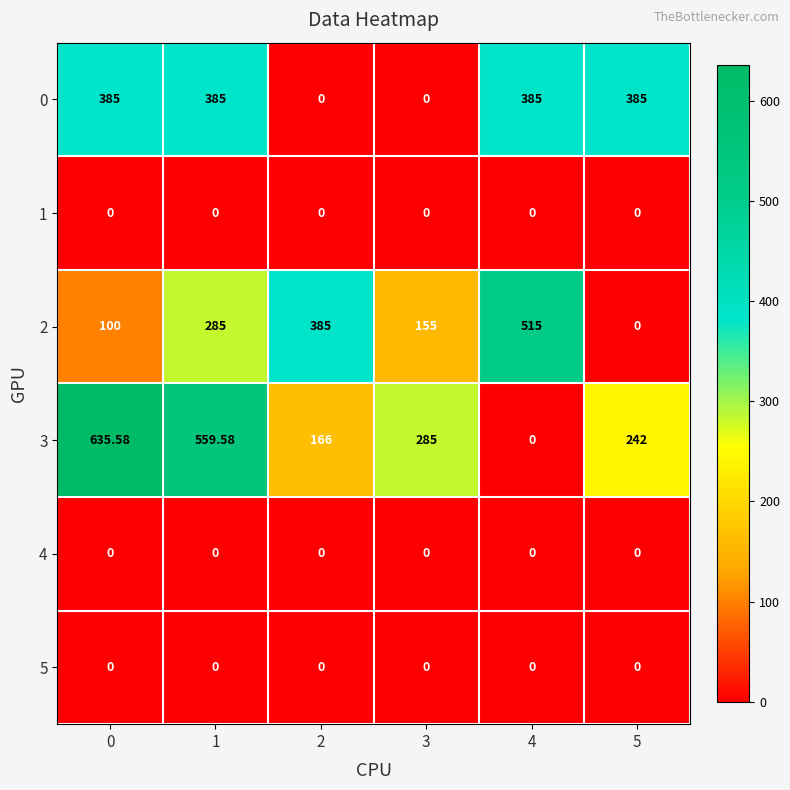

Is the value of 1 at 0 greater than the value of 2 at 2?

No